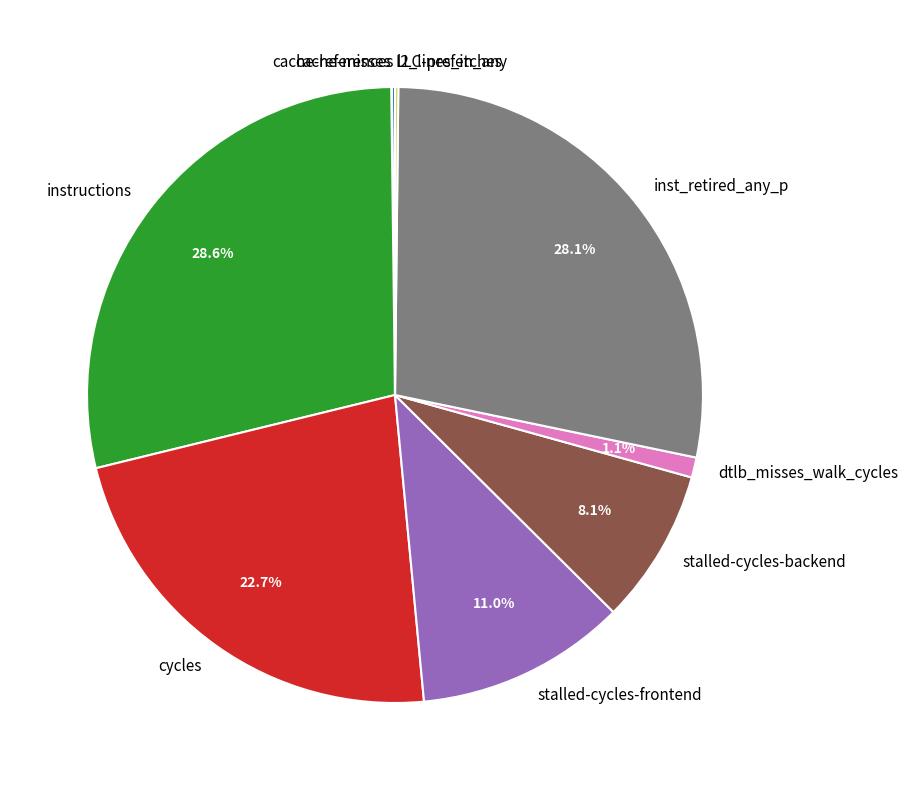

Combined, do stalled-cycles-backend and instructions account for over 50%?

No